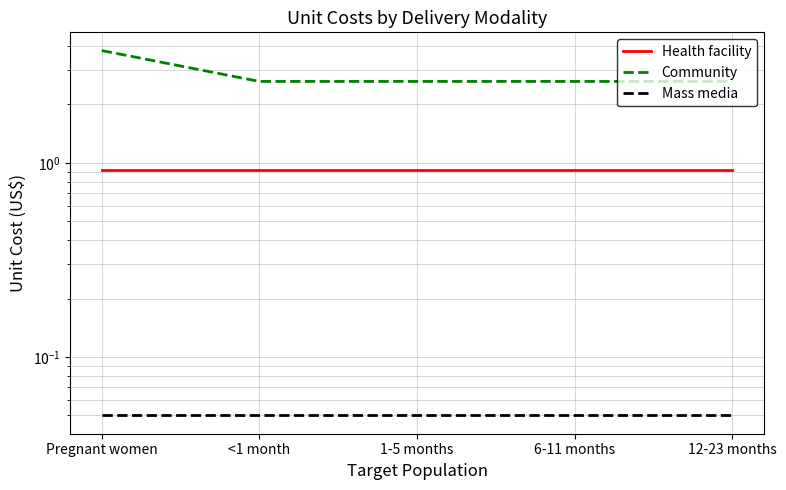

What is the sum of all Health facility values?

4.6